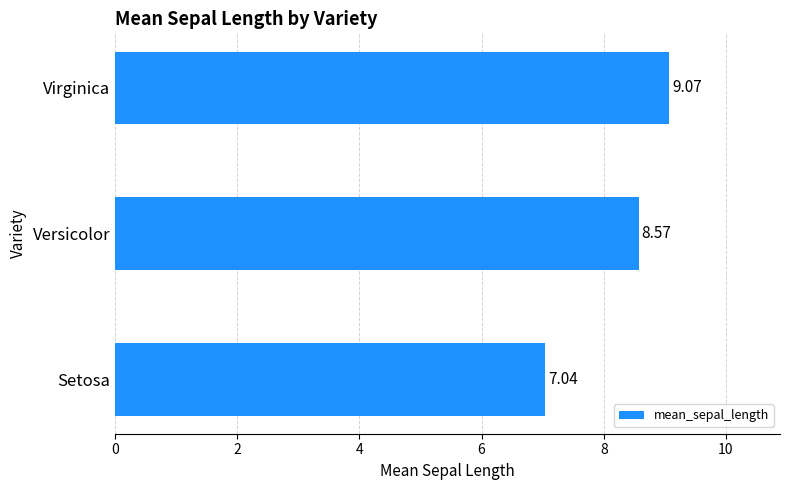

What is the sum of all values?

24.7